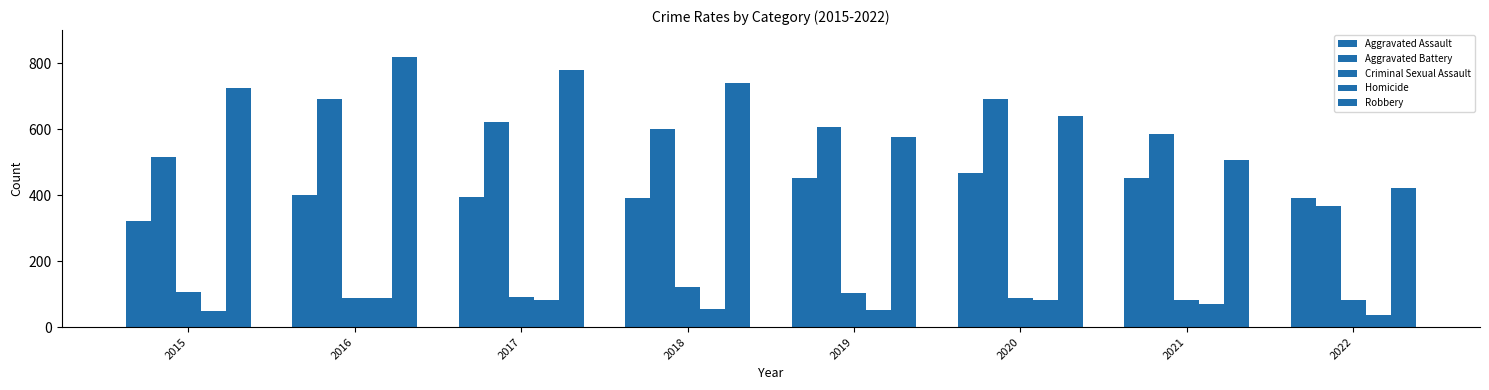

Is the value of Aggravated Battery at 2017 greater than the value of Homicide at 2022?

Yes